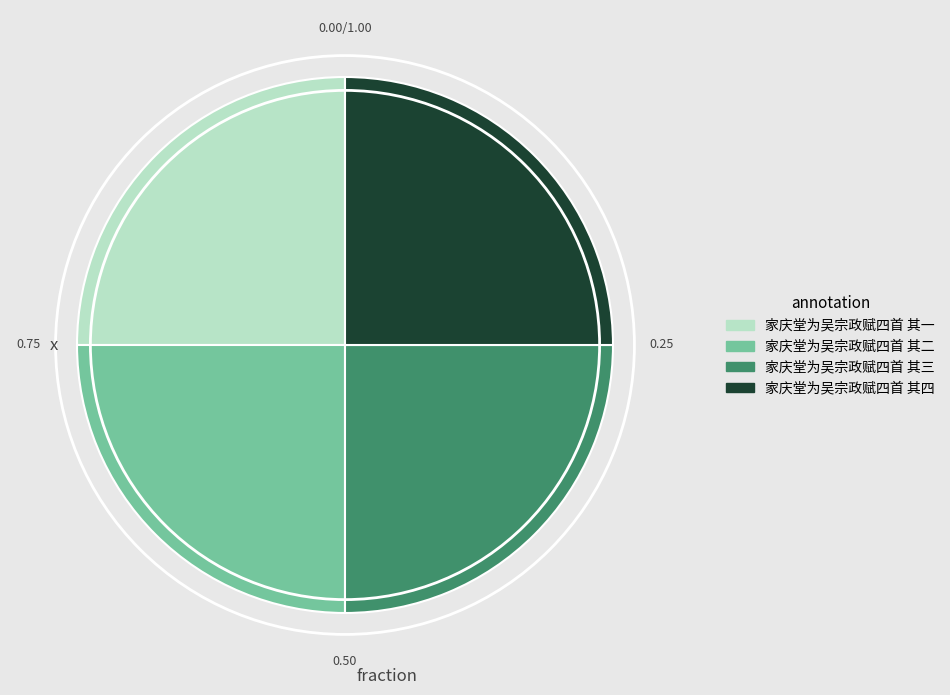

Does 家庆堂为吴宗政赋四首 其四 represent more than half of the total?

No